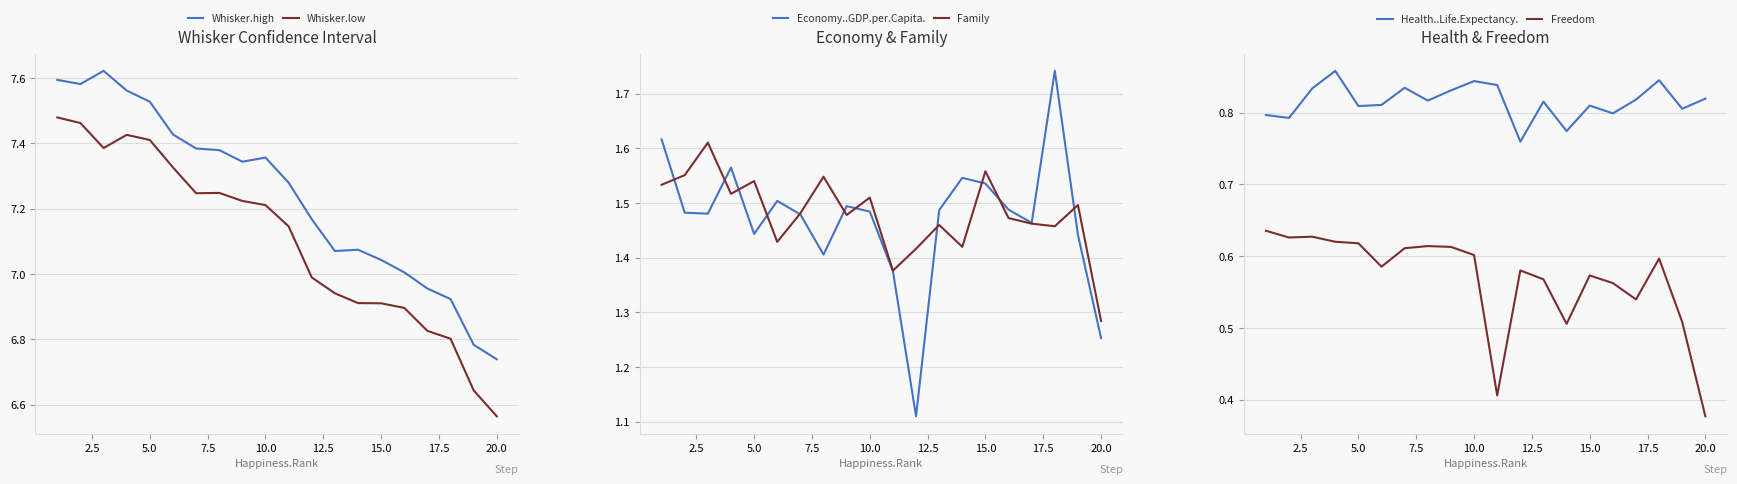

What are all the series names shown in the legend?

Whisker.high, Whisker.low, Economy..GDP.per.Capita., Family, Health..Life.Expectancy., Freedom